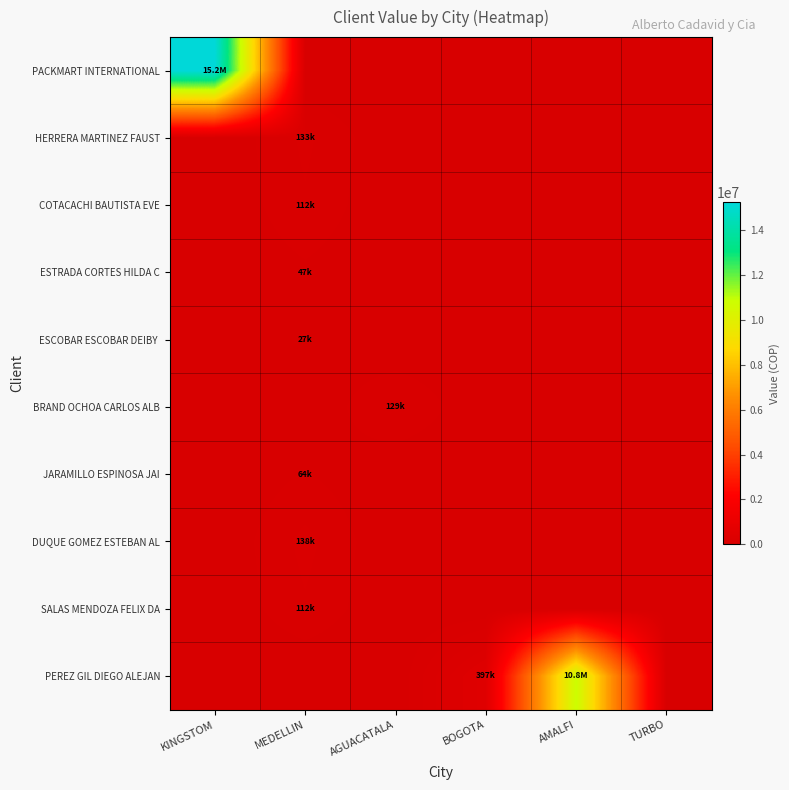

At how many categories does at least one series exceed 7513826?

2